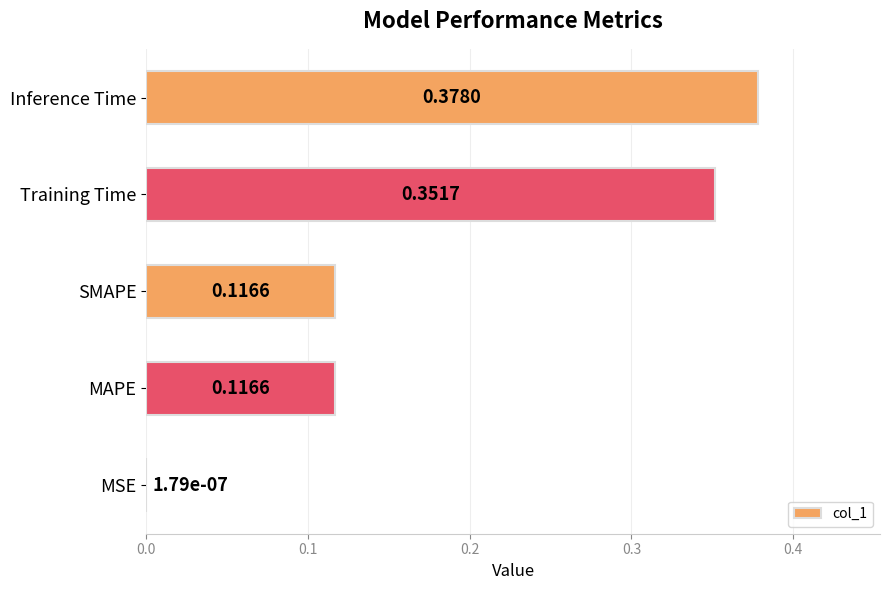

What is the change in value from MSE to MAPE?

+0.1